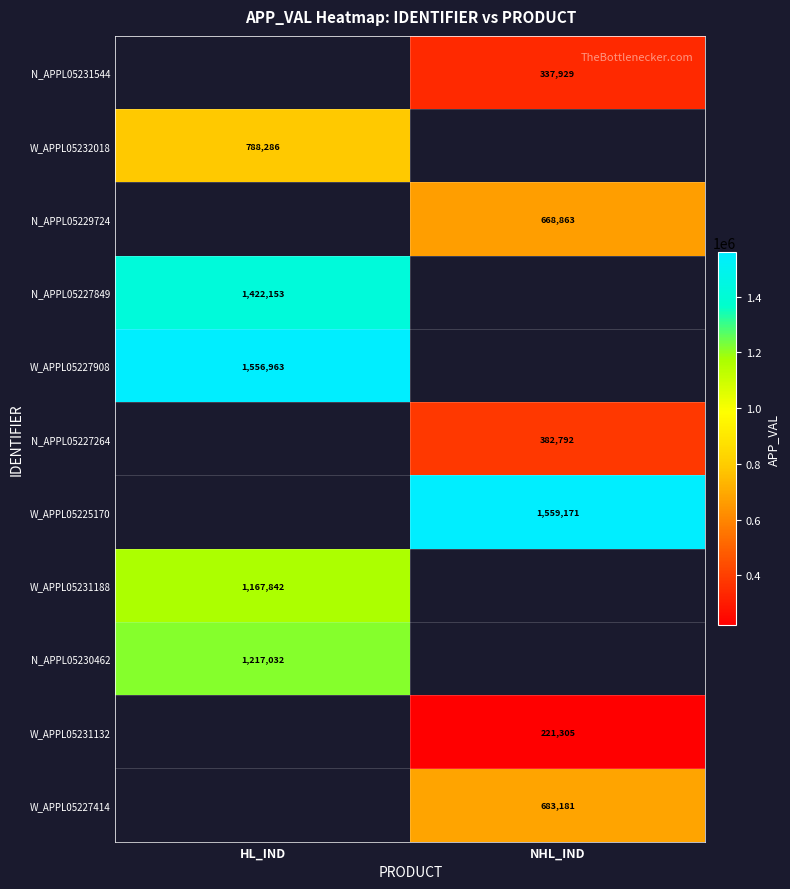

The N_APPL05230462 series shows 1217032 at HL_IND. True or false?

True